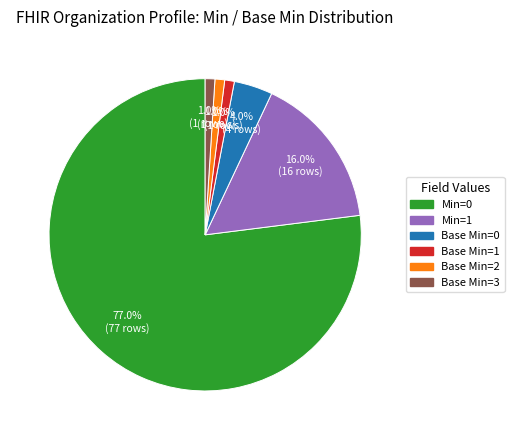

Which slice is the largest?

Min=0